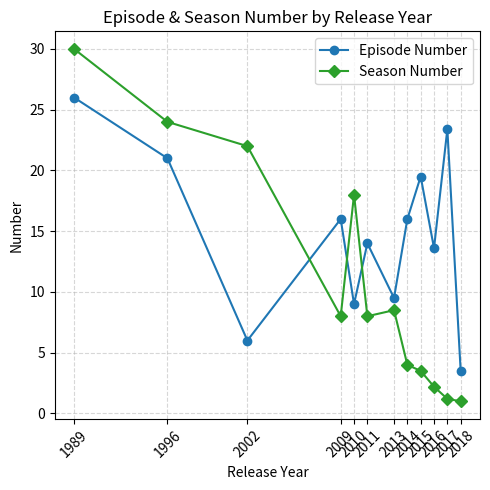

How many lines are shown in the chart?

2